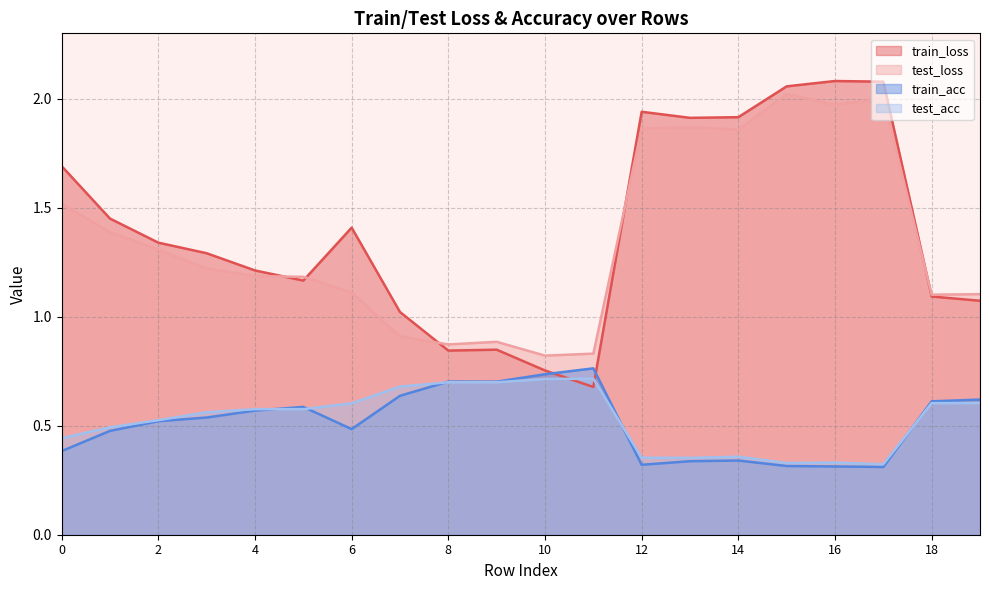

True or false: train_loss has a value of 1.2 at 9.

False